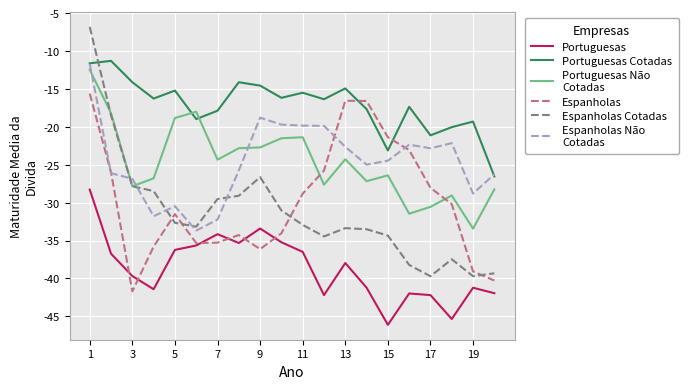

What is the greatest value displayed?

-6.8